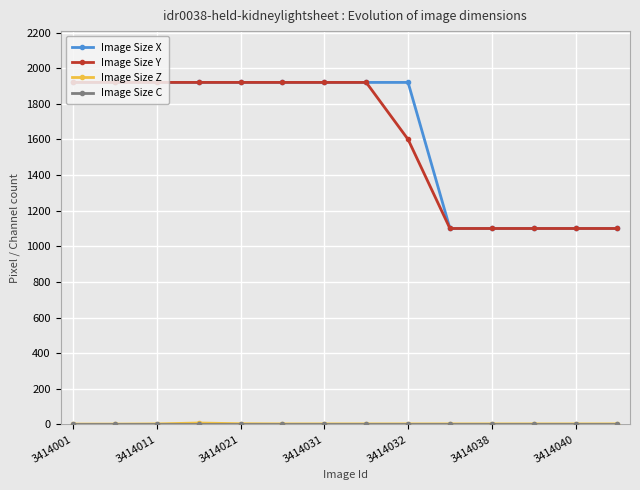

At how many categories does at least one series exceed 1001?

14